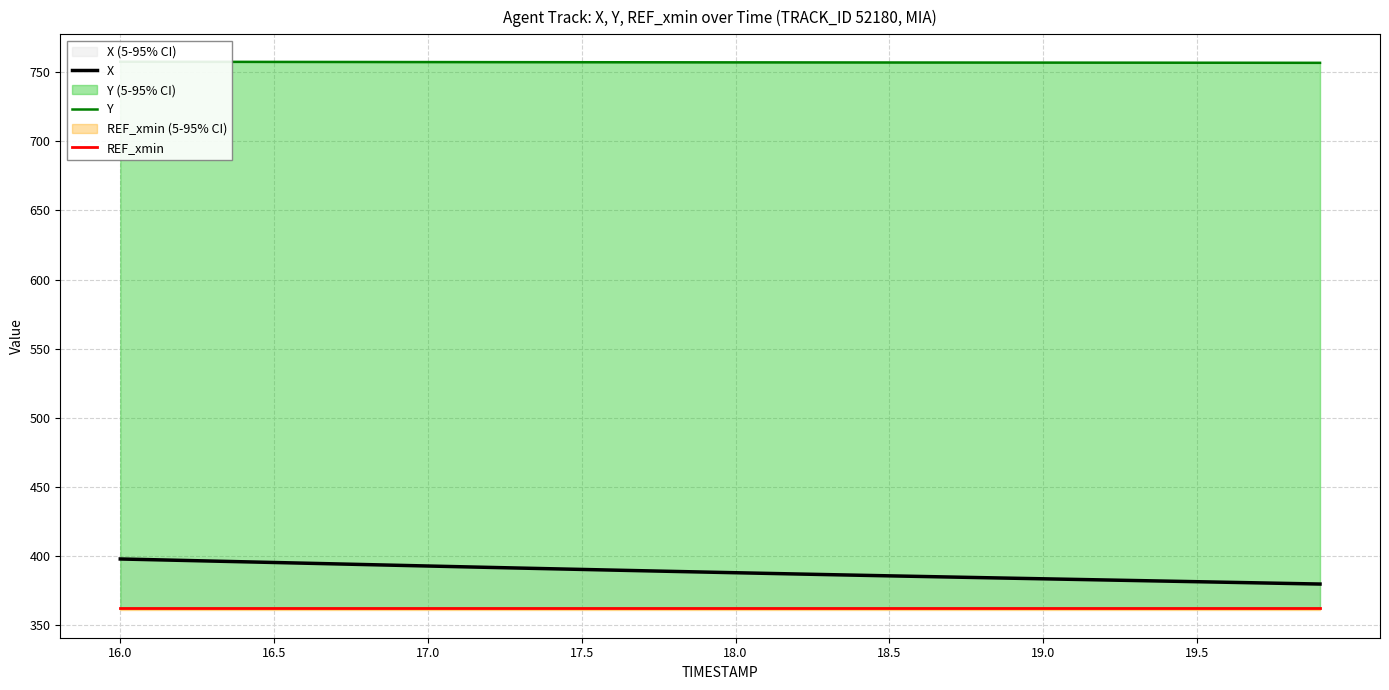

How many data points in Y are above 757?

25